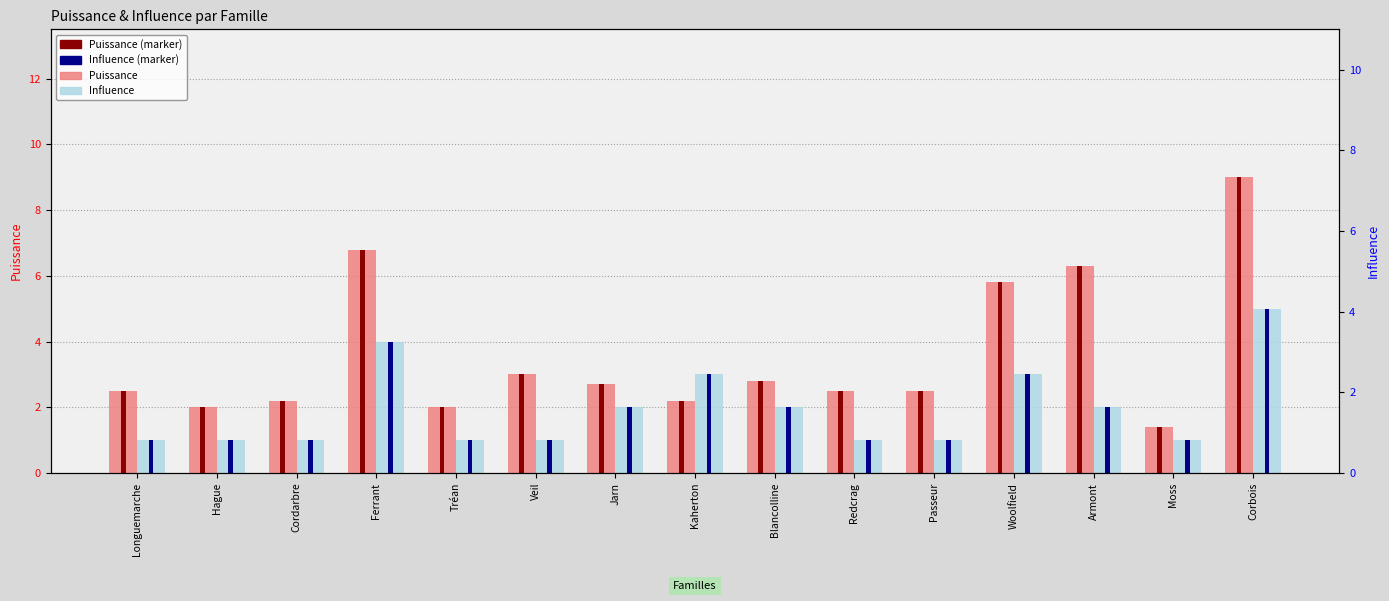

The value of Influence at Corbois is 1.7. True or false?

False